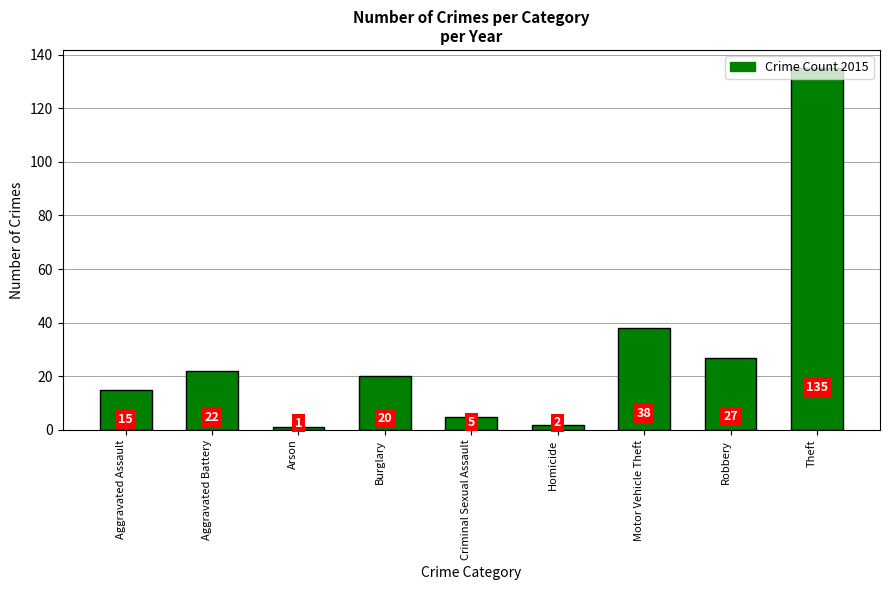

At which category does the chart reach its peak across all series?

Theft